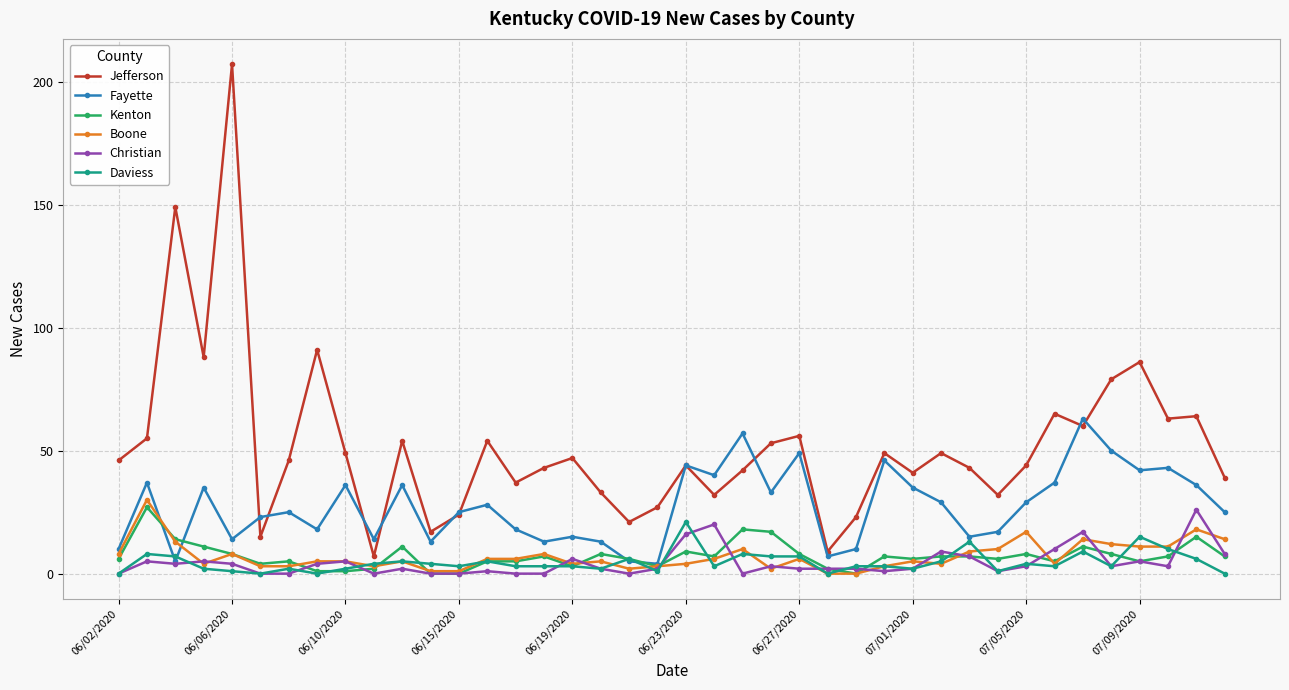

True or false: Fayette has more than 2 interior local peaks.

True